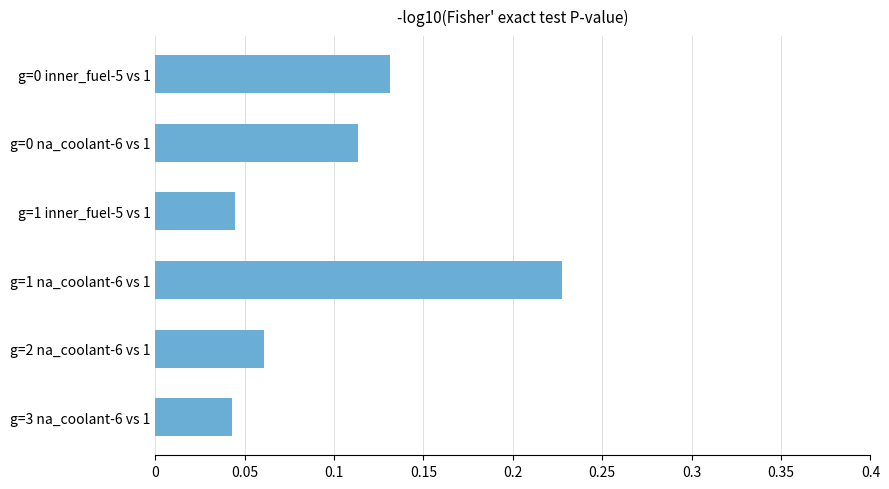

At which category does the chart reach its peak across all series?

g=1 na_coolant-6 vs 1